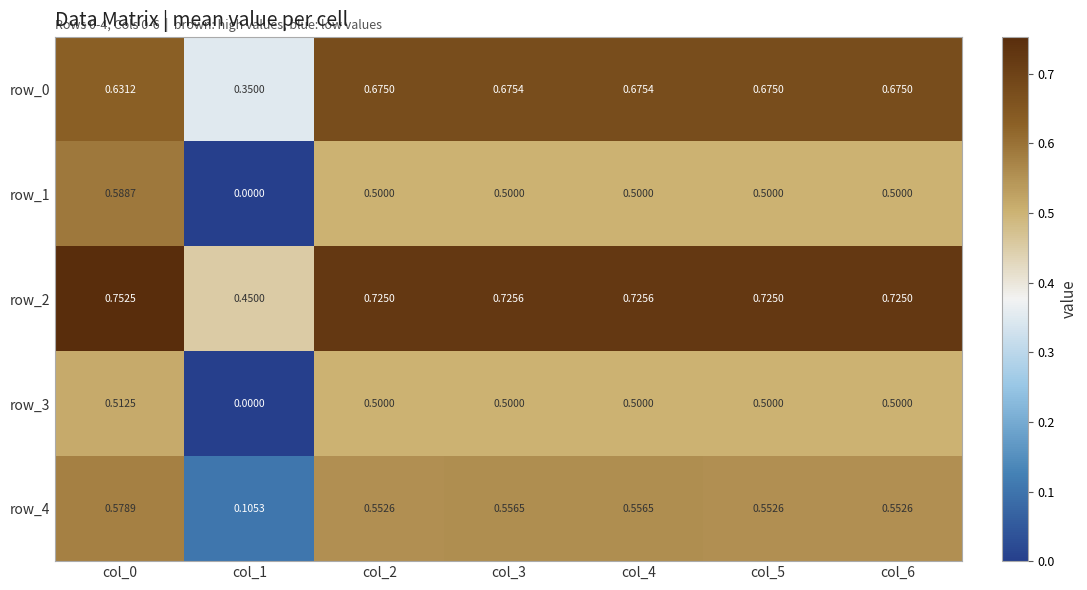

At which category is the sum across all series the highest?

col_0